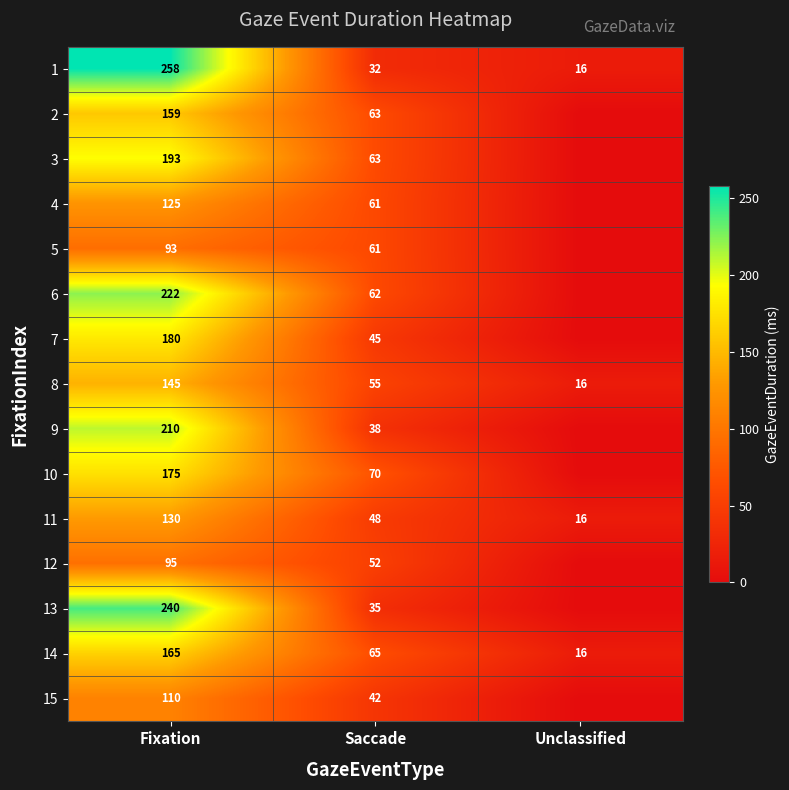

At how many categories does at least one series exceed 250?

1